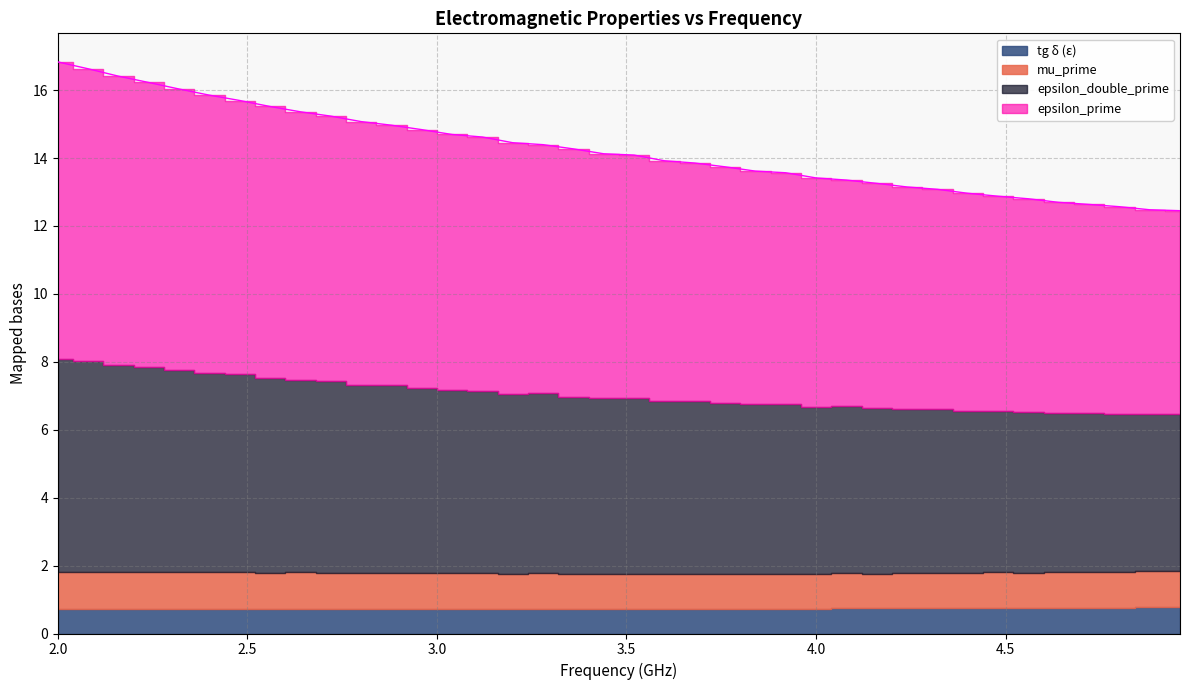

What is the label of the 7th point from the left?

2.48